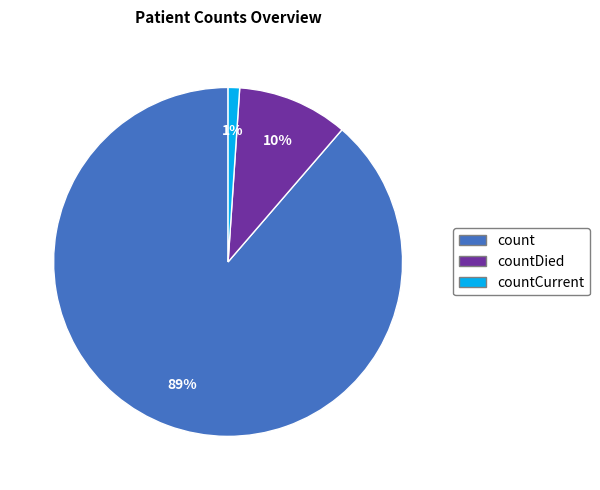

Count the number of slices in the pie.

3